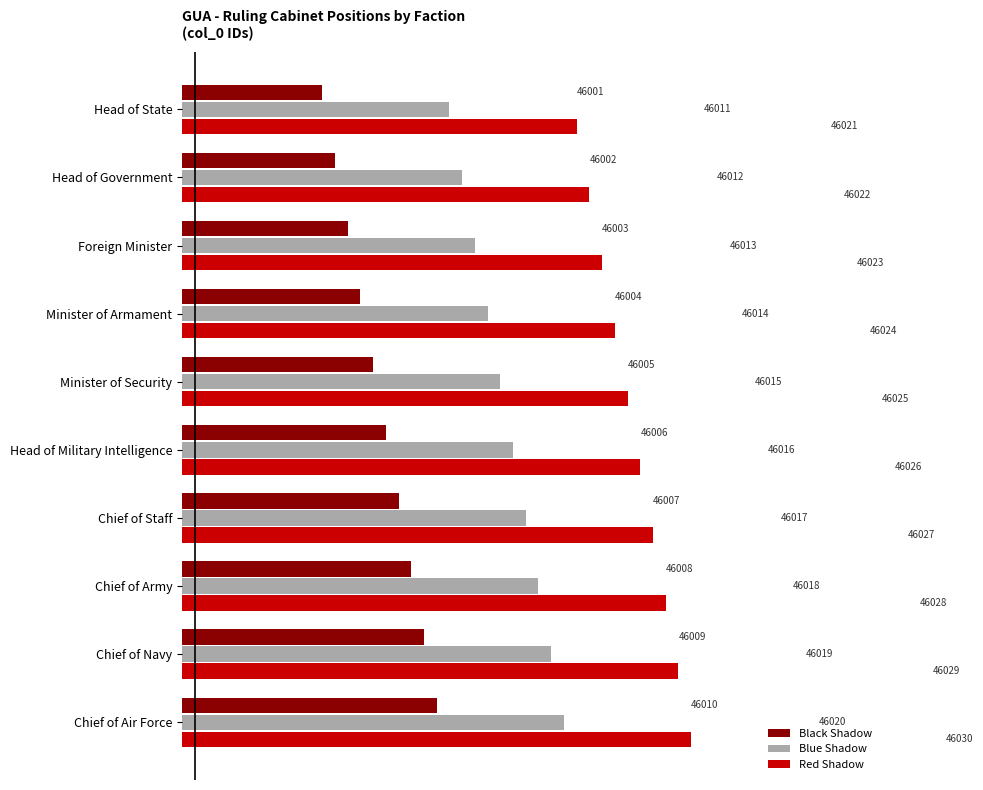

Rank the series at Chief of Army from highest to lowest value.

Red Shadow, Blue Shadow, Black Shadow